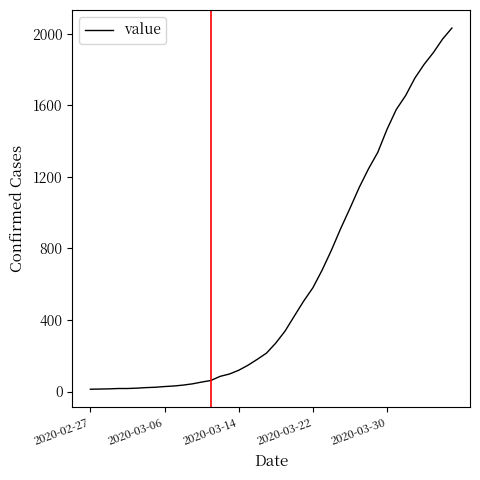

What is the average value?

616